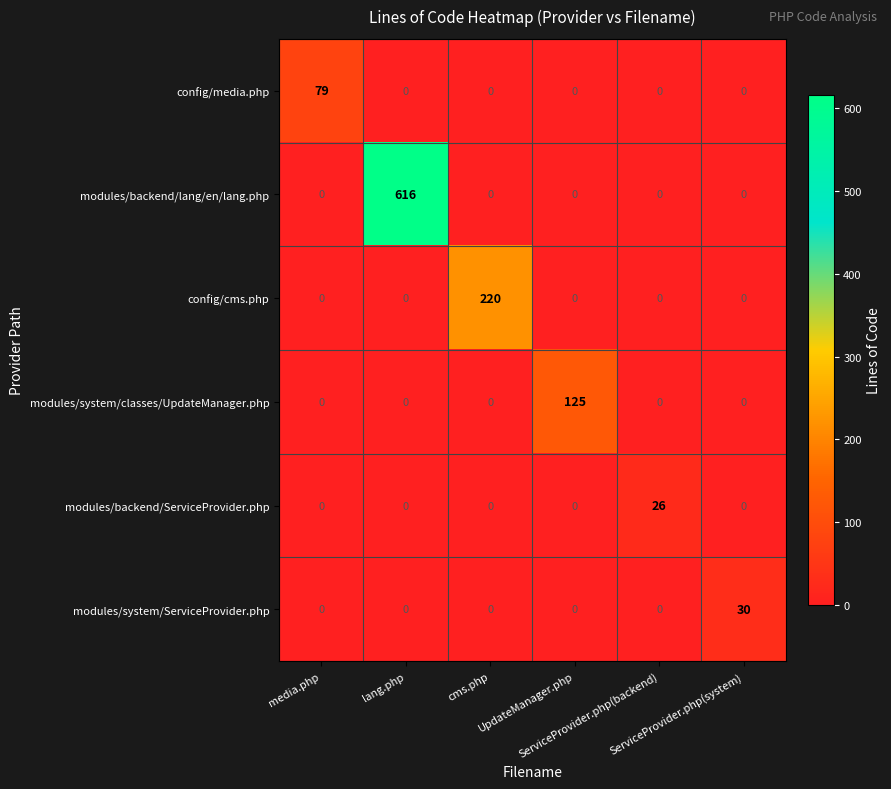

Count the number of categories in the chart.

6